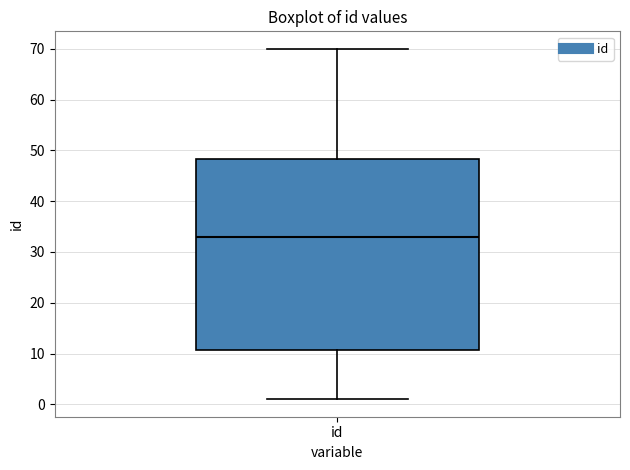

Where is the lower edge of the box for id on the y-axis? The values are not printed on the chart, so give them approximately, as read against the axis.

11